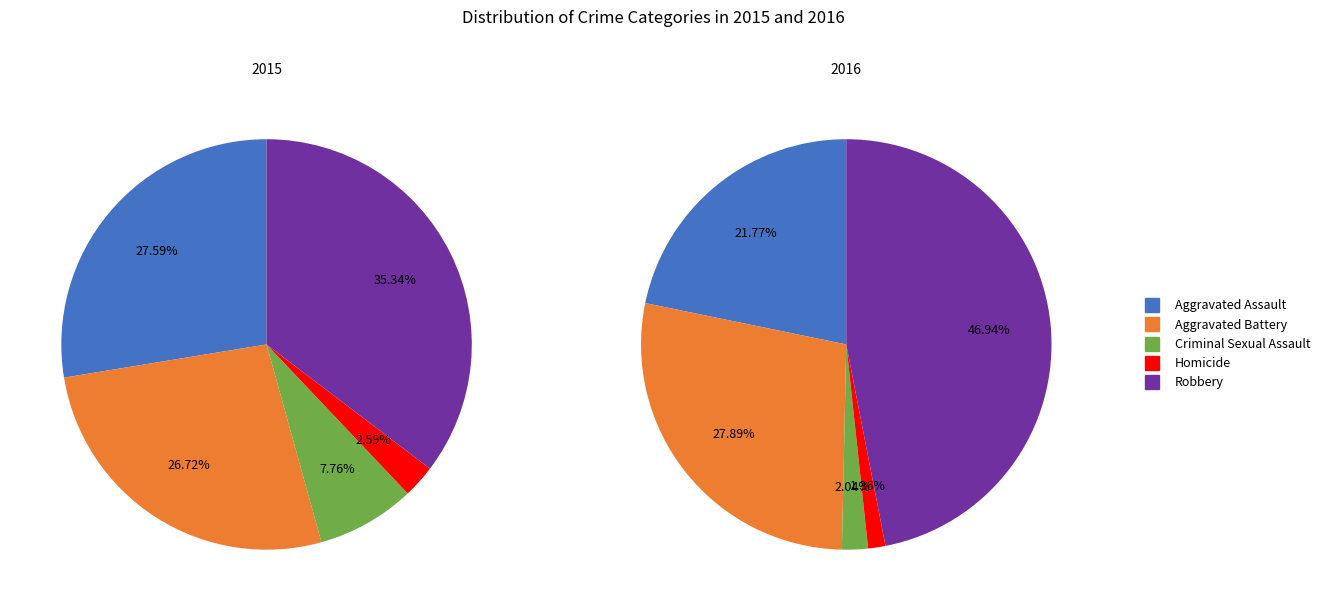

To the nearest percent, what percentage of the pie is Aggravated Assault?

28%